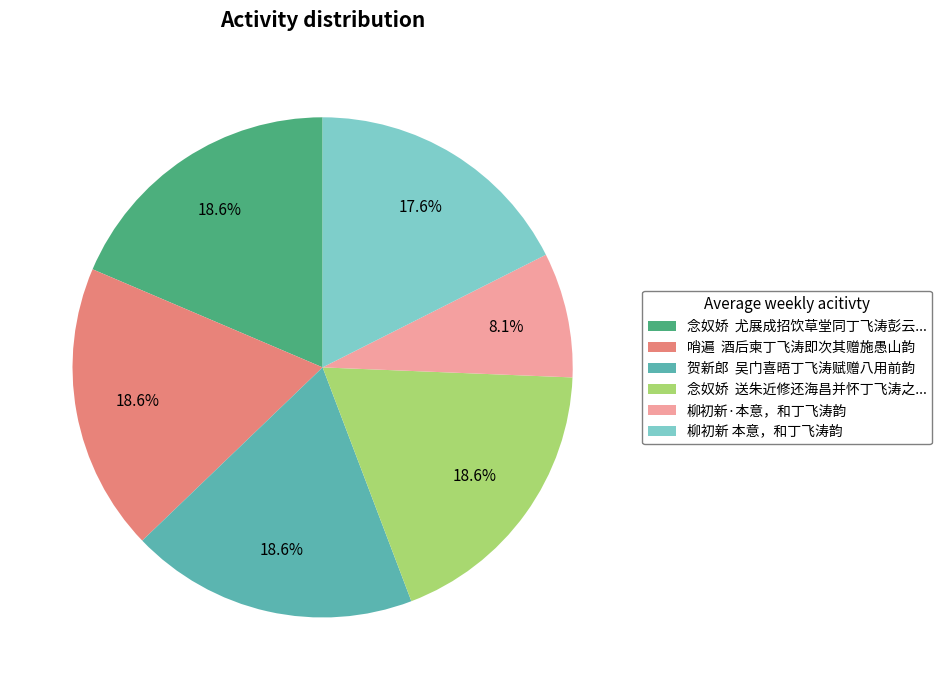

What is the ratio of the value at 贺新郎 吴门喜晤丁飞涛赋赠八用前韵 to the value at 柳初新·本意，和丁飞涛韵?

2.3